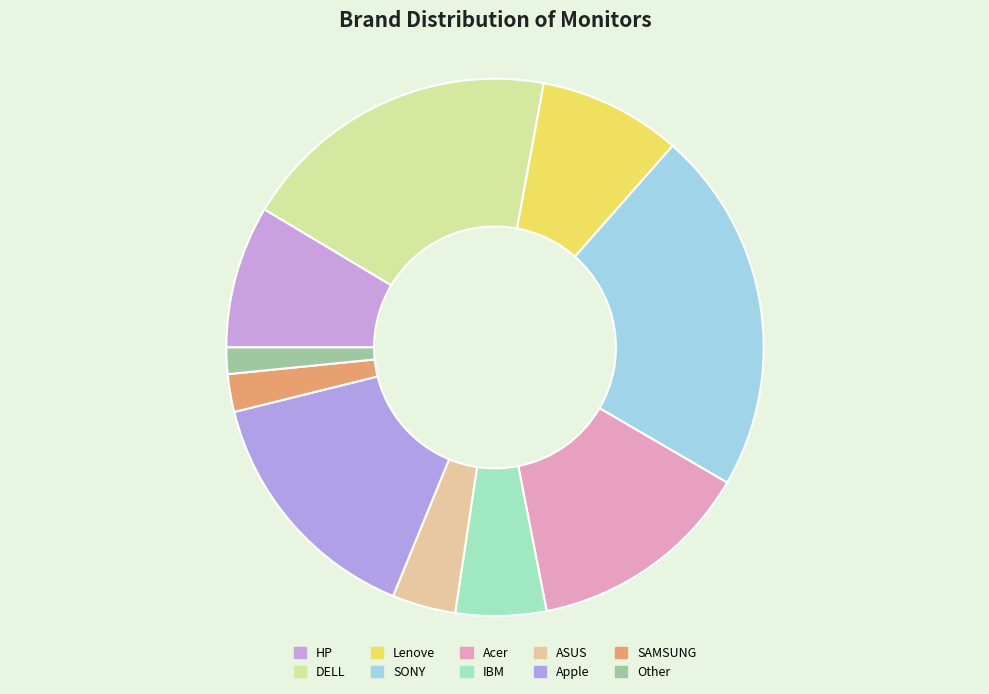

Count the number of slices in the pie.

10